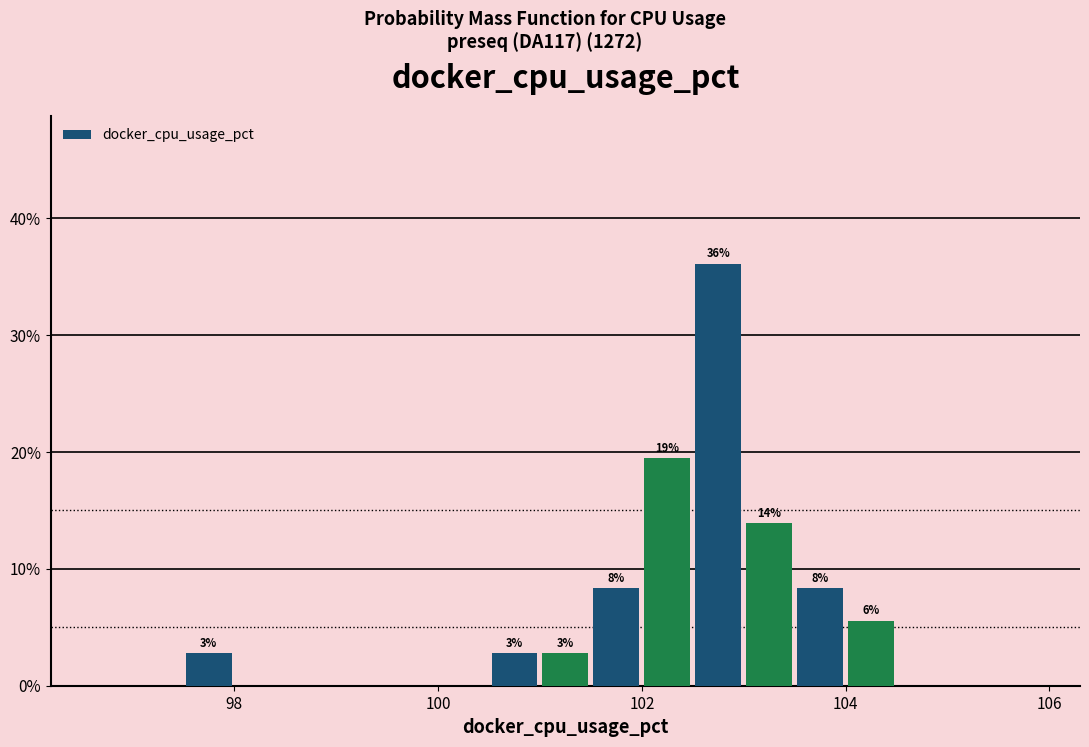

Around what value on the x-axis is the tallest bar? Give the approximate position of its centre, as read against the axis.

102.8